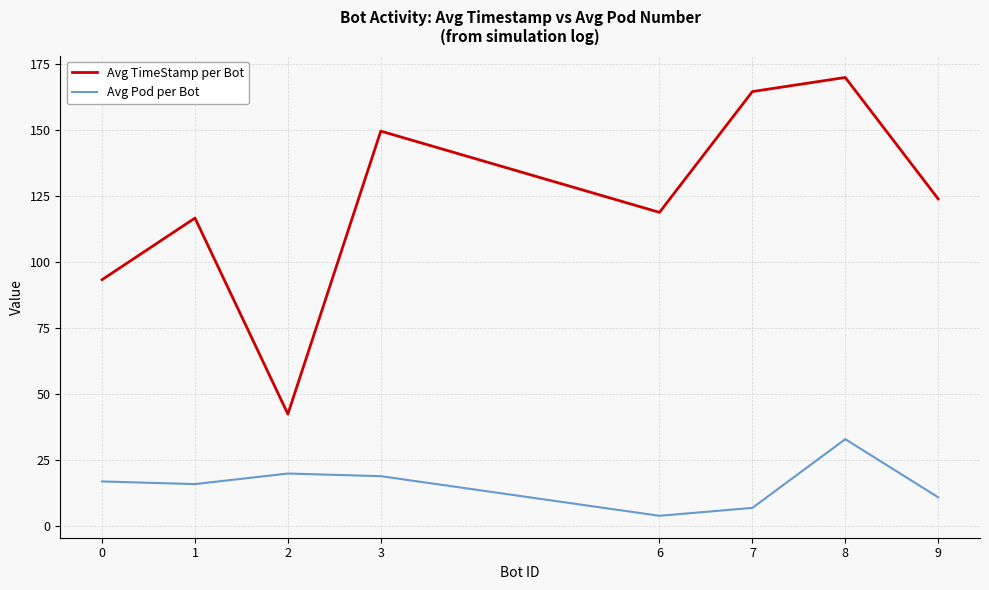

Does the chart have visible grid lines?

Yes